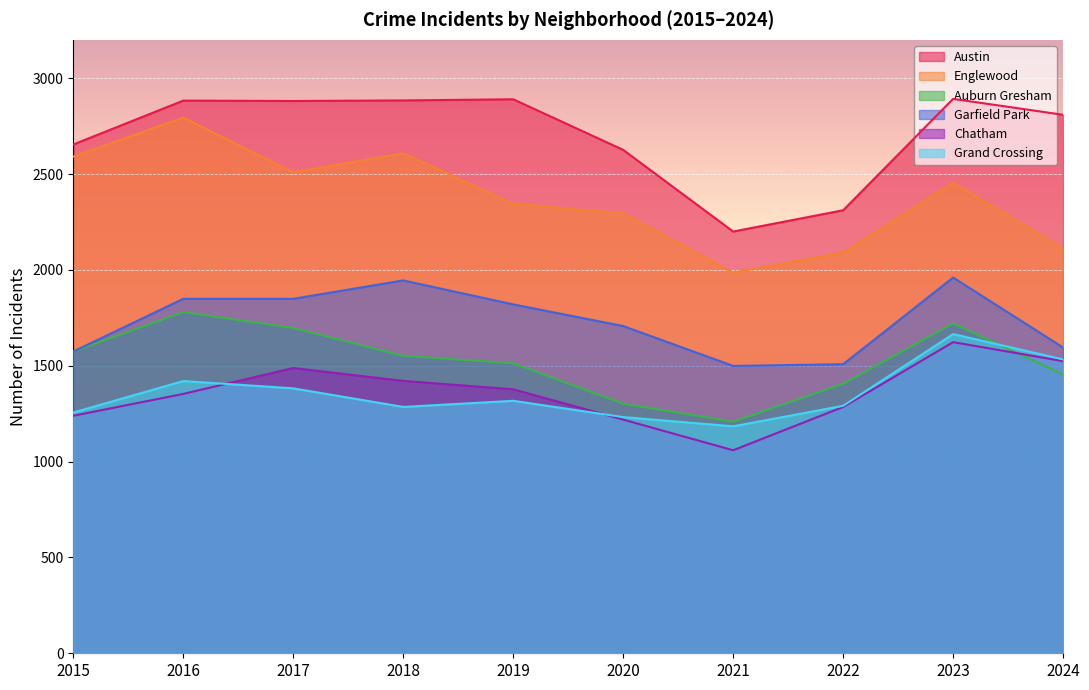

At how many categories does at least one series exceed 1532?

10